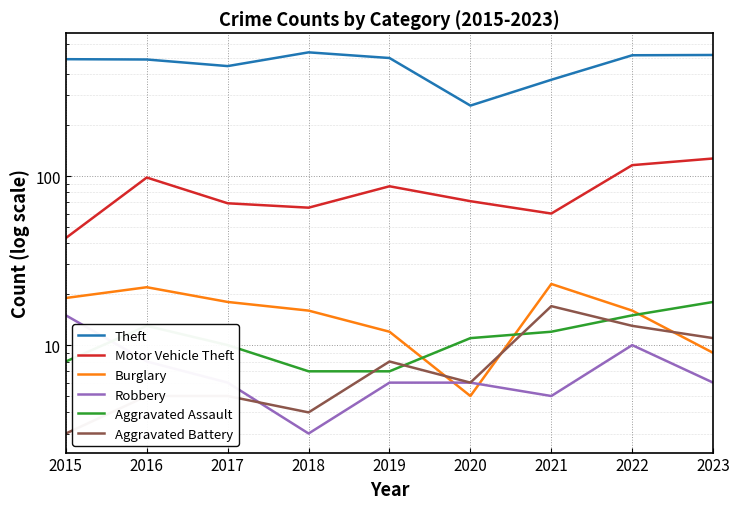

What is the smallest value displayed?

3